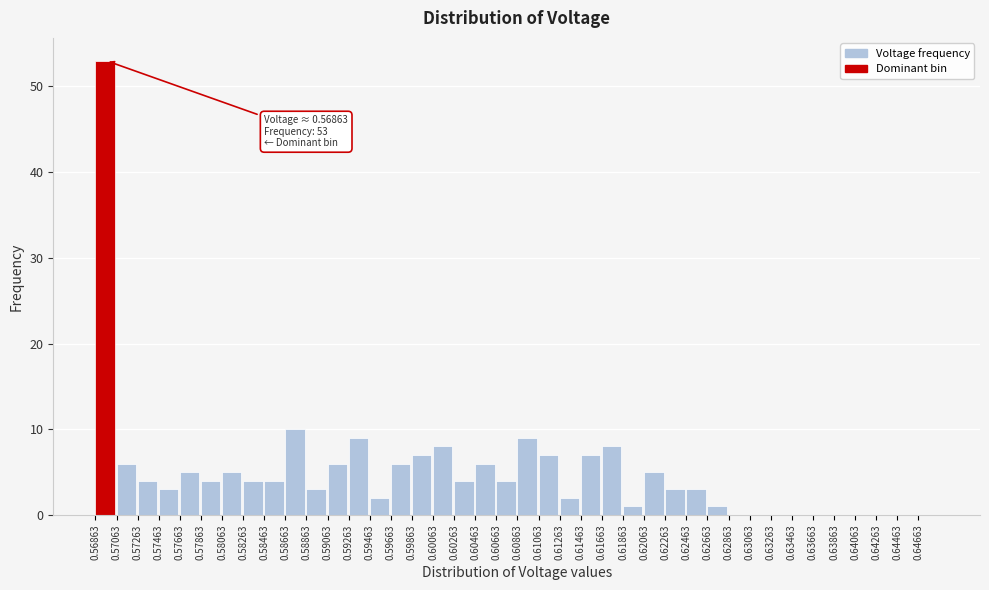

Is it true that the value at 0.57863 is 4?

True